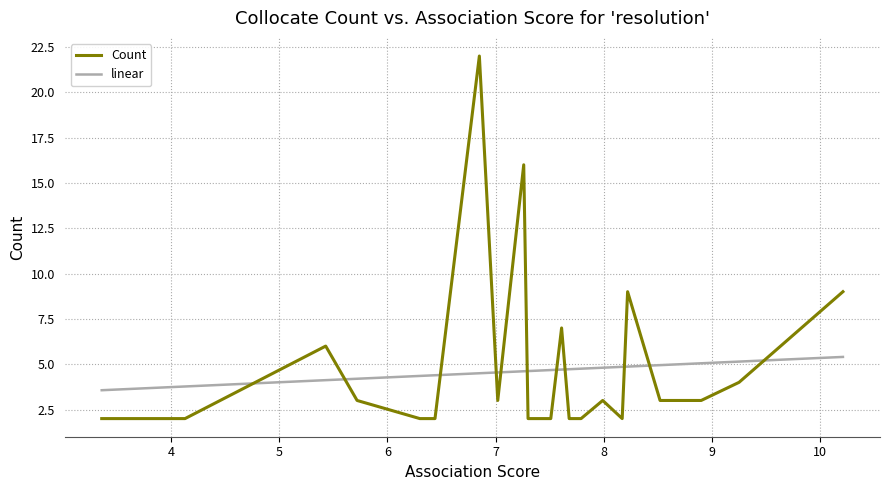

Reading left to right, list all the values displayed in this chart.

Count: 2.0	2.0	6.0	3.0	2.0	2.0	22.0	3.0	16.0	2.0	2.0	2.0	7.0	2.0	2.0	2.0	3.0	2.0	9.0	3.0	3.0	3.0	3.0	4.0	9.0
linear: 3.6	3.8	4.1	4.2	4.4	4.4	4.5	4.5	4.6	4.6	4.6	4.7	4.7	4.7	4.7	4.8	4.8	4.9	4.9	4.9	5.0	5.0	5.1	5.1	5.4